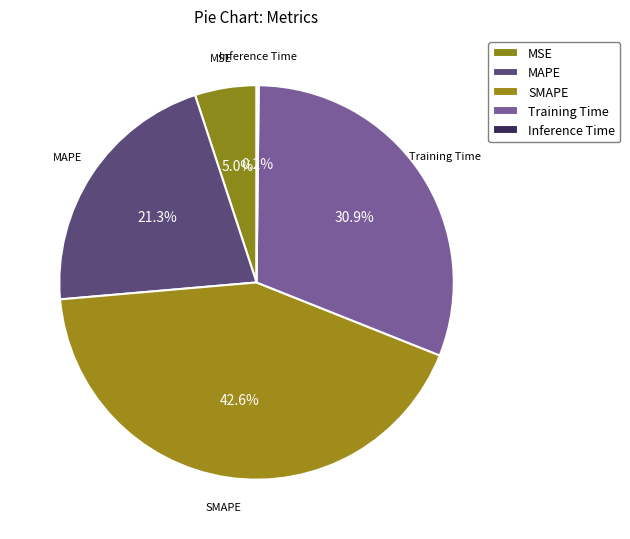

Is MSE the majority of the pie?

No